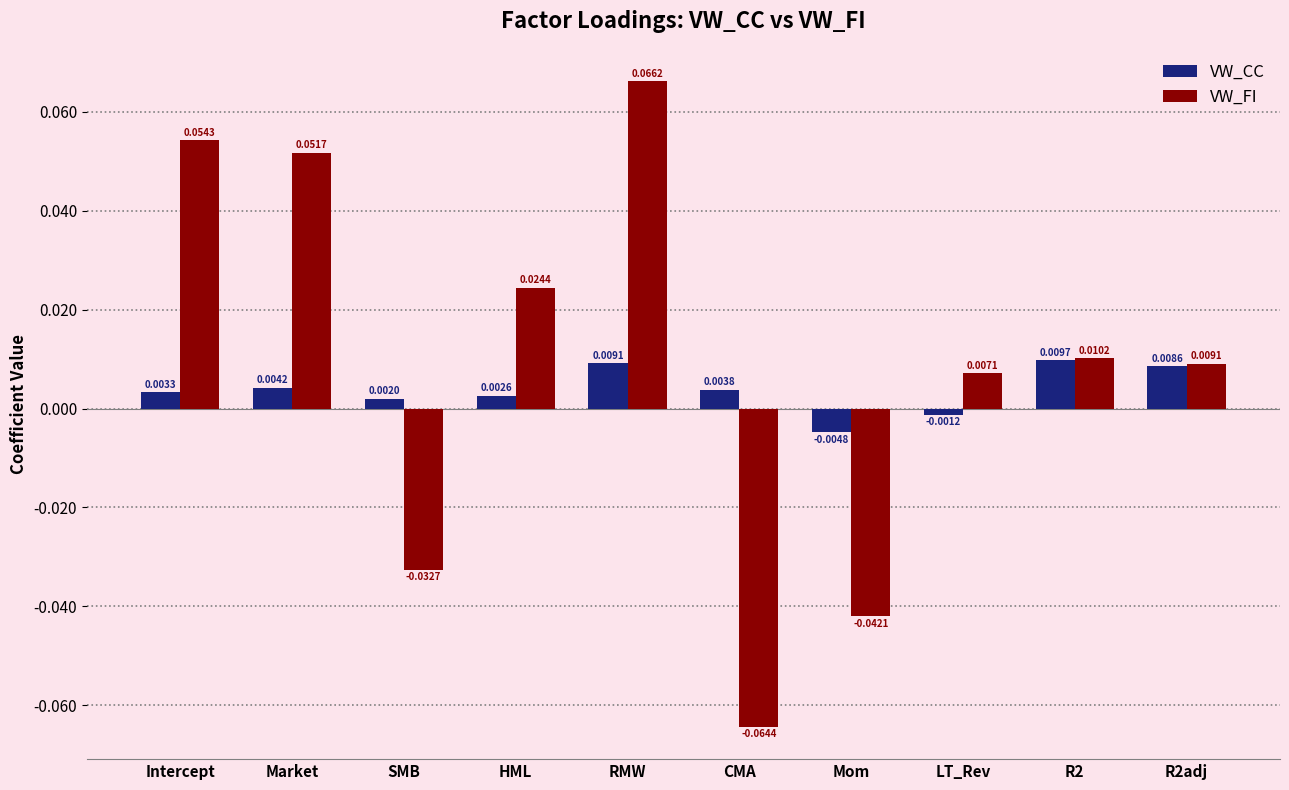

Which label corresponds to the largest value in the chart?

RMW